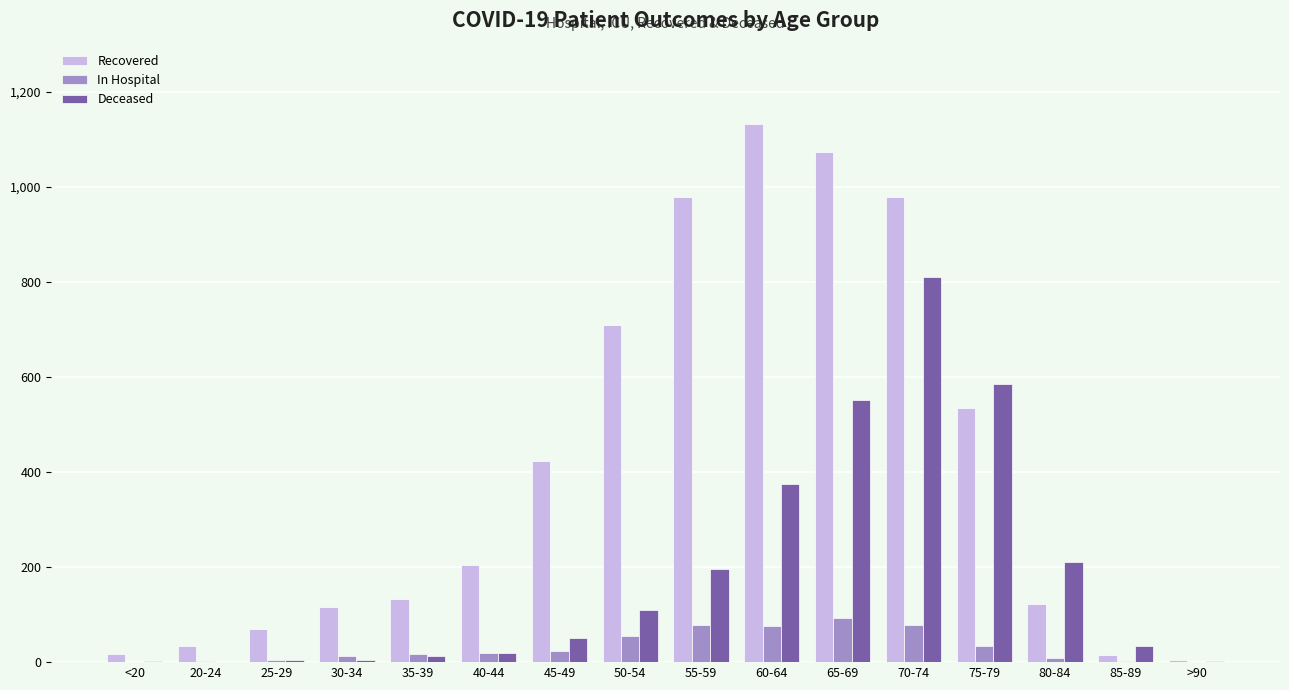

How many data points does each series have?

16